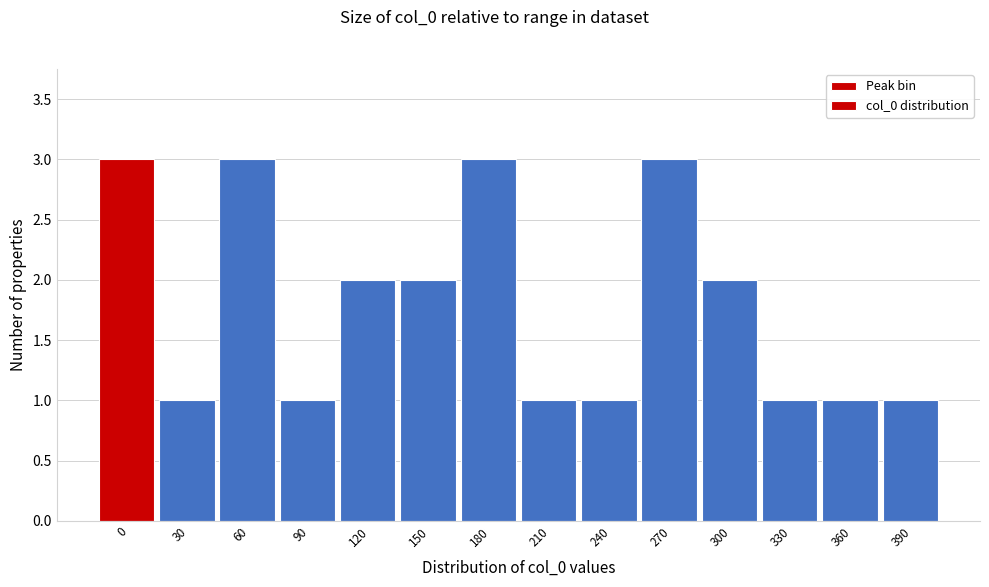

Reading left to right, list all the values displayed in this chart.

3	1	3	1	2	2	3	1	1	3	2	1	1	1